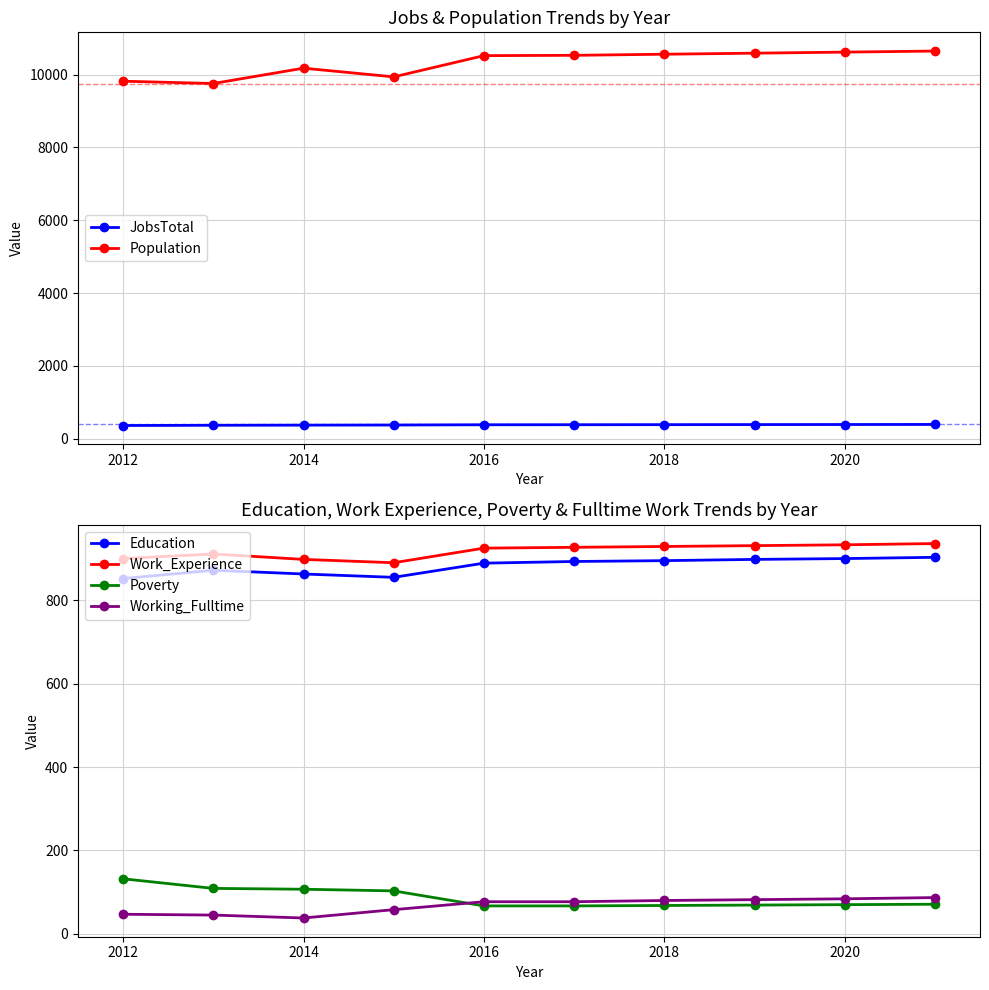

Is it true that Poverty equals 33 at 2016?

False